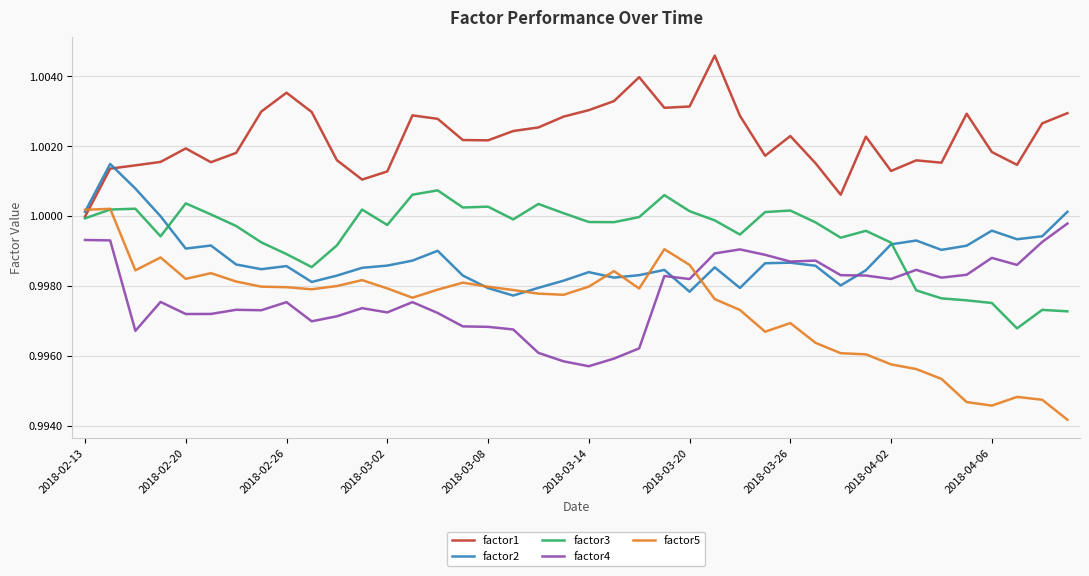

In factor1, how many points are lower than both neighbors (excluding endpoints)?

9